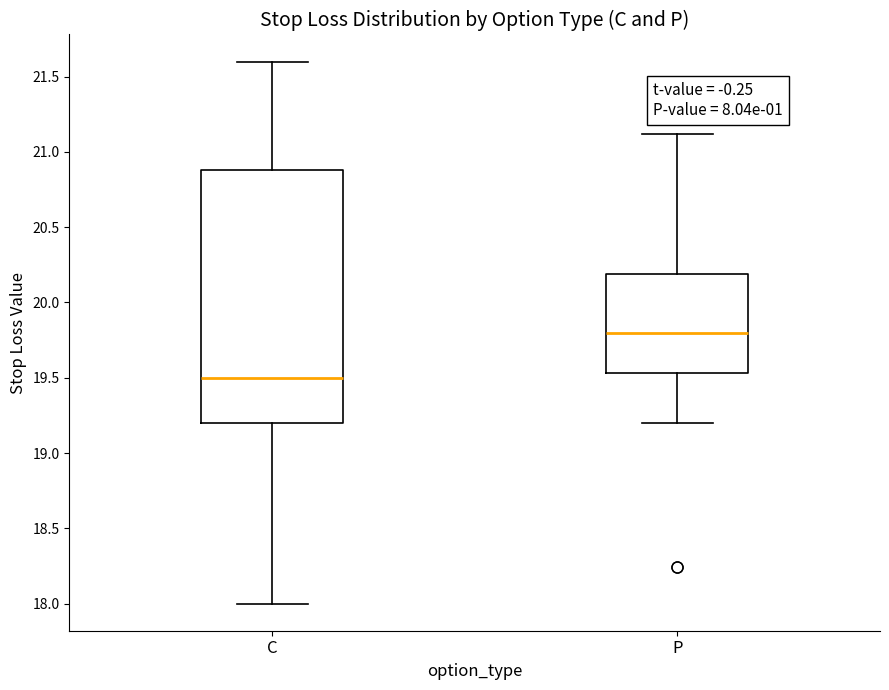

Reading left to right, transcribe this box plot: for each box, give where its median line is, the range the box spans, and where its two whiskers end, as read against the y-axis. The values are not printed on the chart, so give them approximately, as read against the axis.

C: median 19.50, box 19.20 to 20.90, whiskers 18.00 to 21.60
P: median 19.80, box 19.55 to 20.20, whiskers 19.20 to 21.10